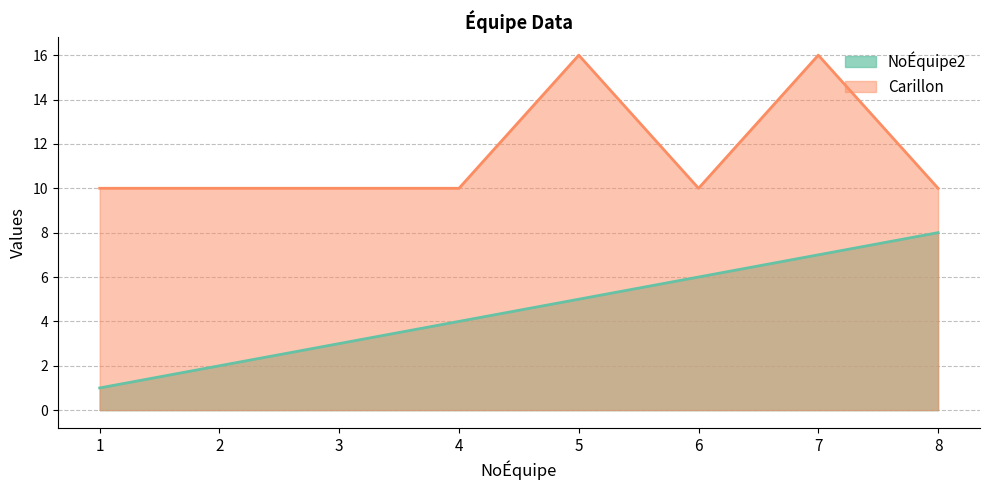

Is the value of NoÉquipe2 at 5 greater than the value of Carillon at 8?

No